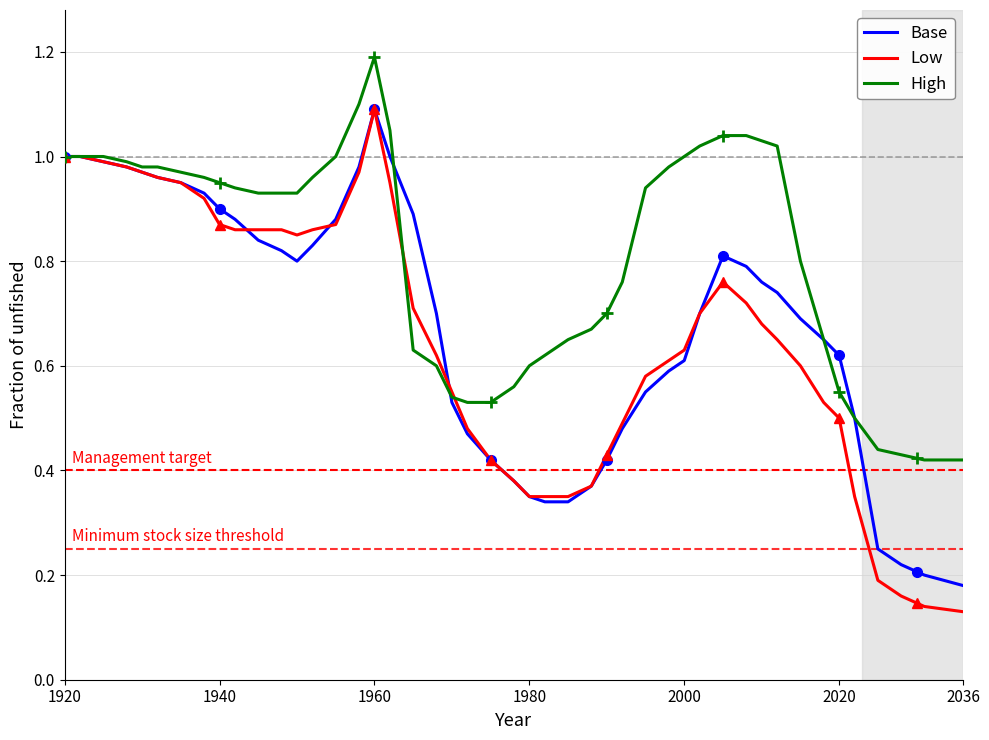

Which series has the largest total across all categories?

High